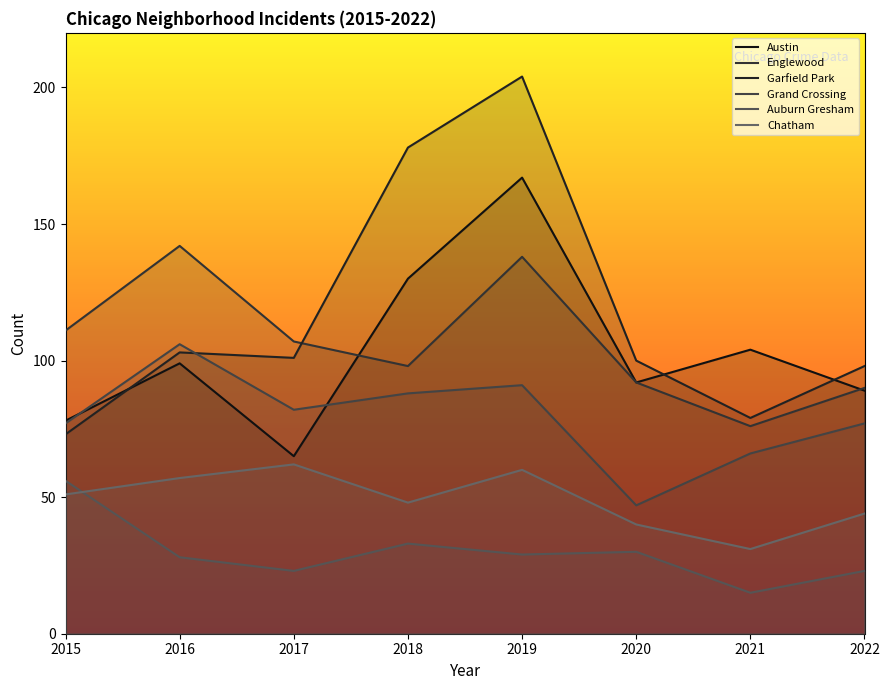

How many lines are shown in the chart?

6